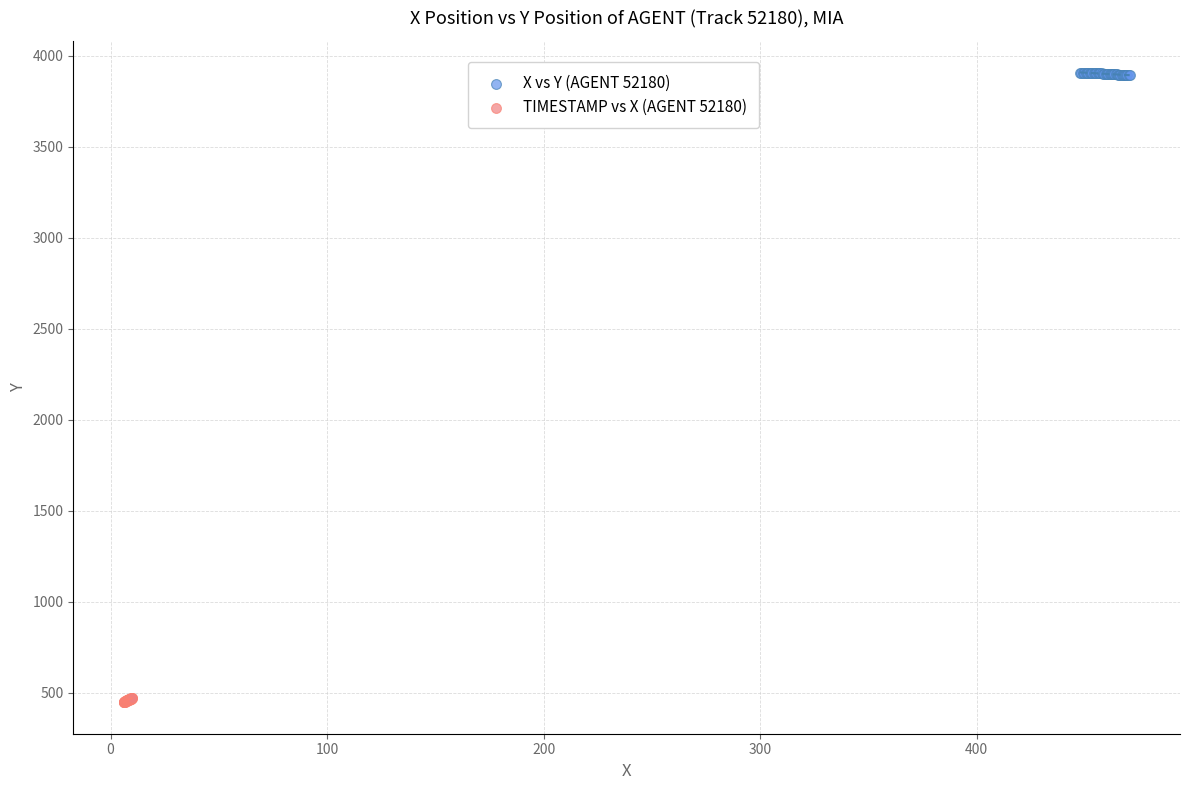

Which series reaches the maximum Y coordinate?

X vs Y (AGENT 52180)